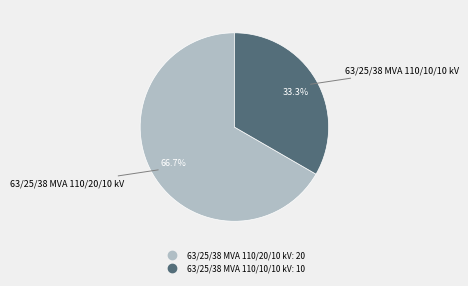

How many slices are in this pie chart?

2